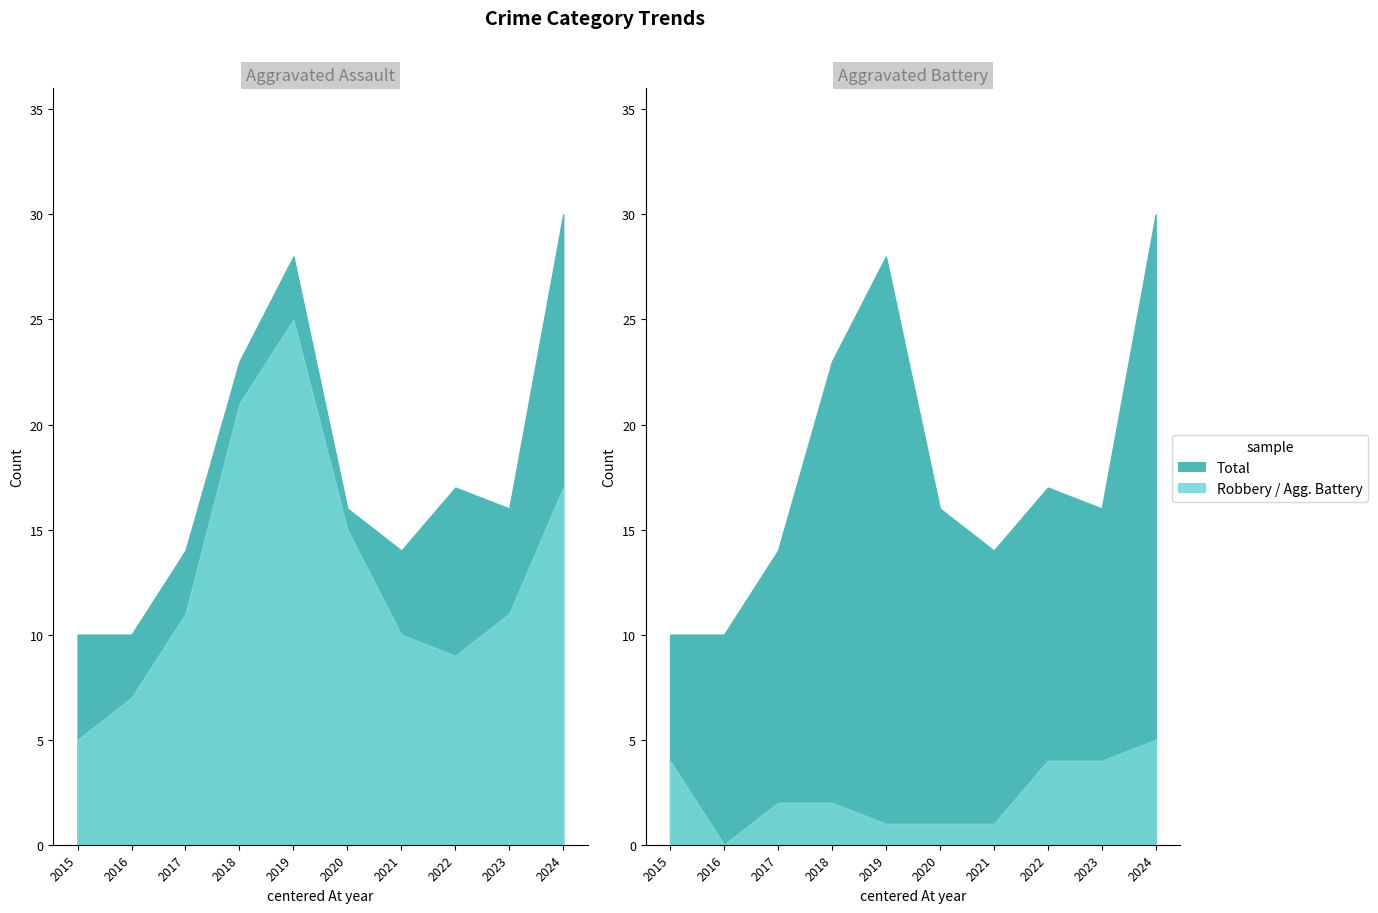

Which series has the largest total across all categories?

Total